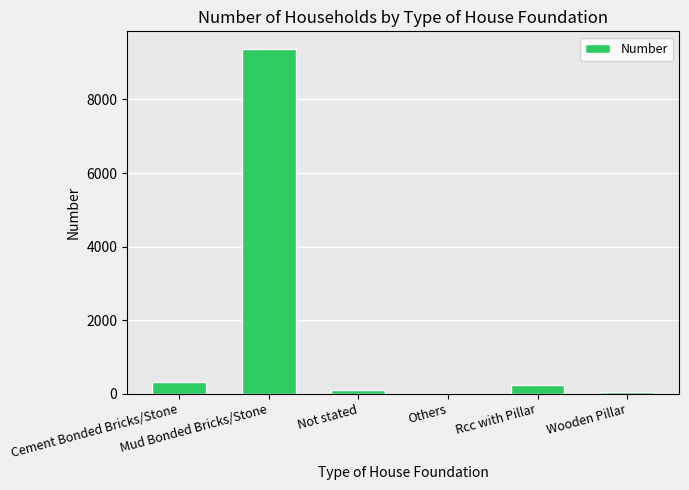

What is the greatest value displayed?

9382